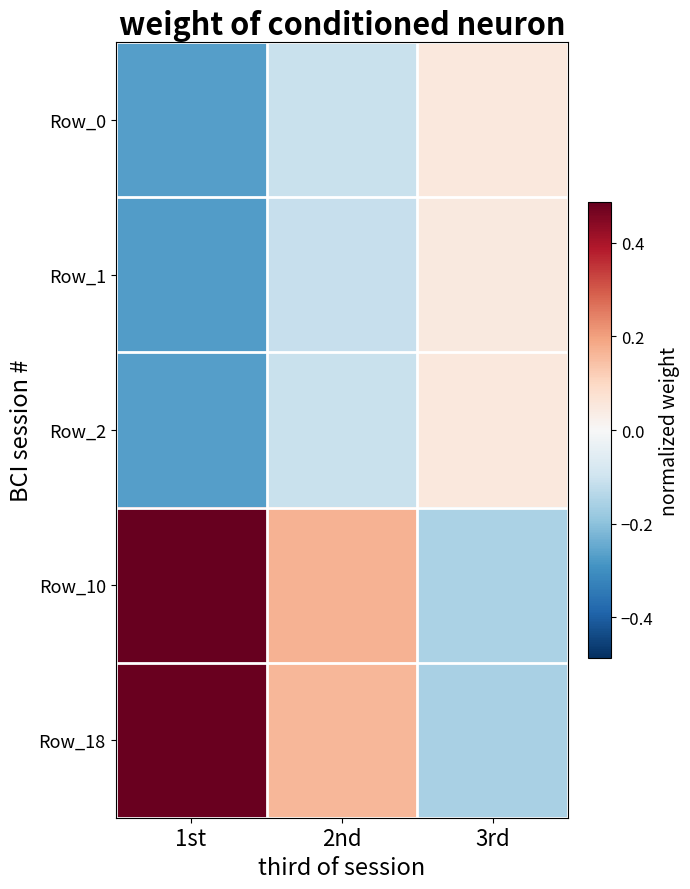

Which has a higher value, 1st or 3rd?

3rd